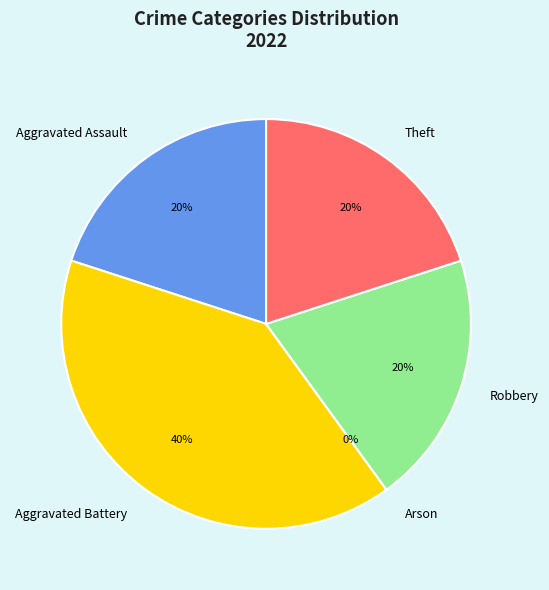

The Theft slice represents 20% of the pie. True or false?

True